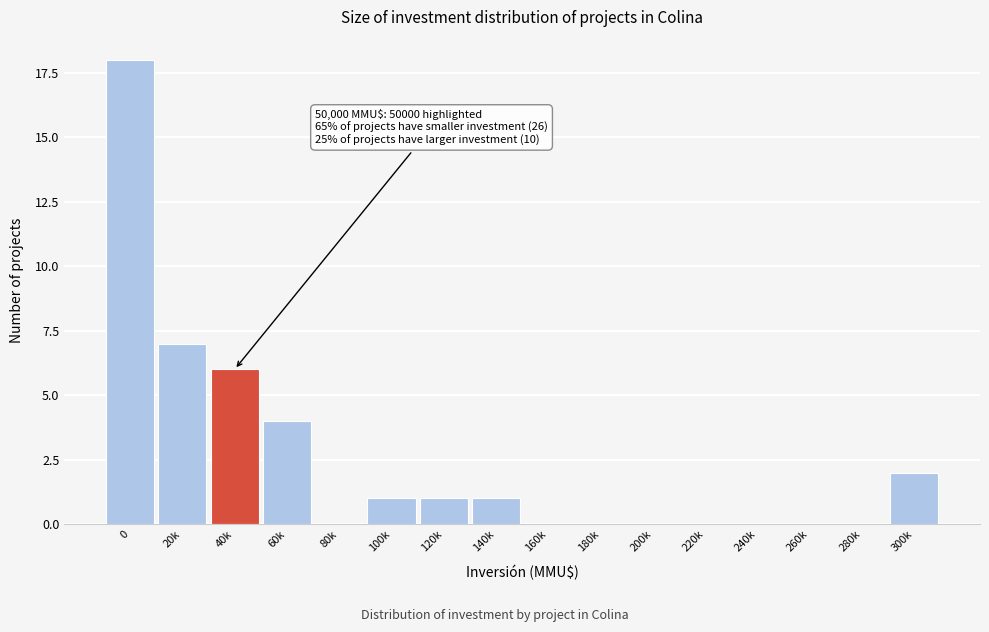

Reading left to right, list all the values displayed in this chart.

0=18	20k=7	40k=6	60k=4	80k=0	100k=1	120k=1	140k=1	160k=0	180k=0	200k=0	220k=0	240k=0	260k=0	280k=0	300k=2